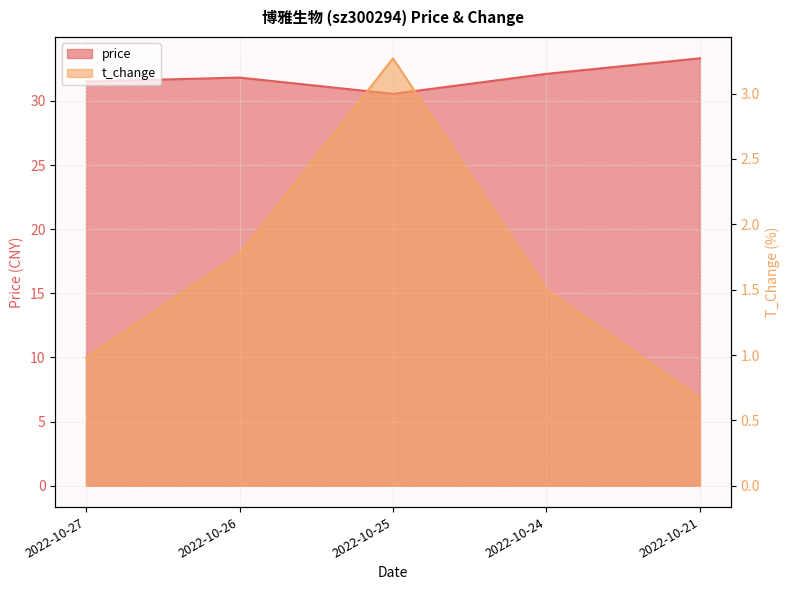

True or false: price and t_change cross at least once.

False